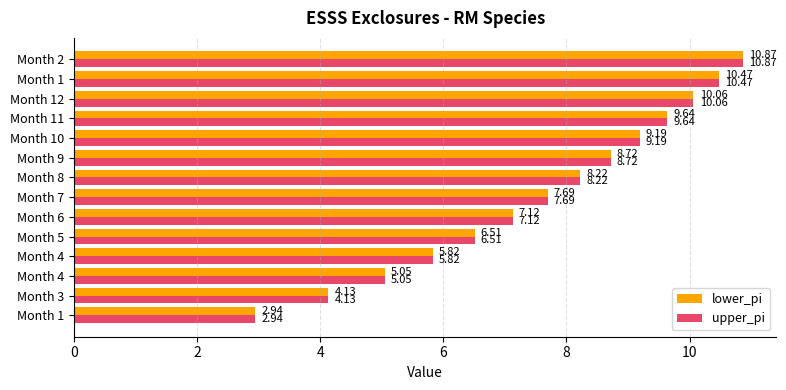

What are all the series names shown in the legend?

lower_pi, upper_pi